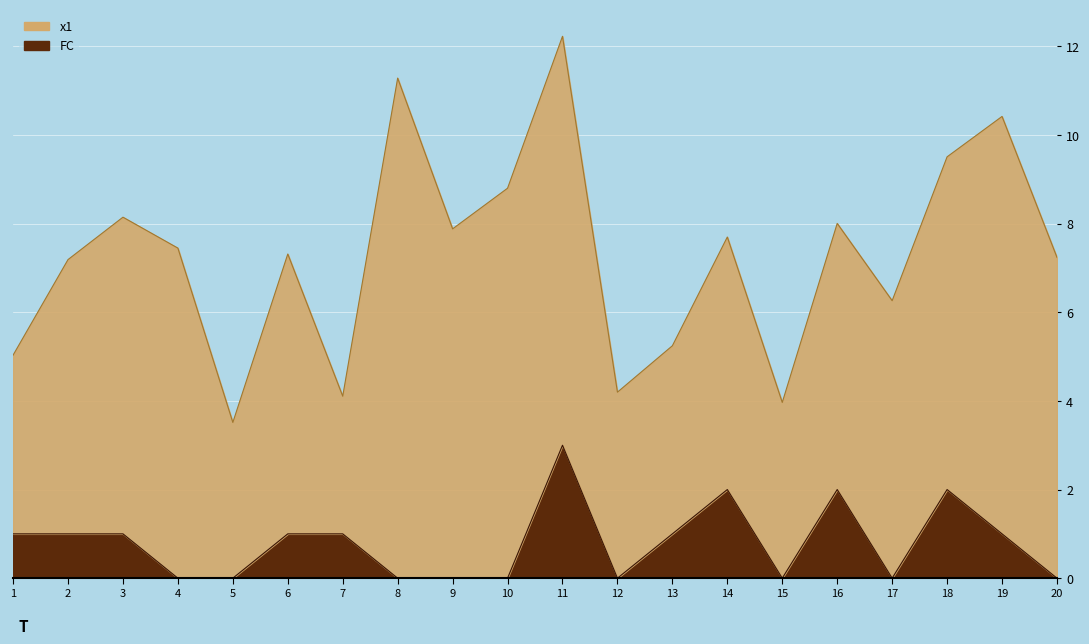

Reading left to right, extract all data points from this chart.

1=1	2=1	3=1	4=0	5=0	6=1	7=1	8=0	9=0	10=0	11=3	12=0	13=1	14=2	15=0	16=2	17=0	18=2	19=1	20=0